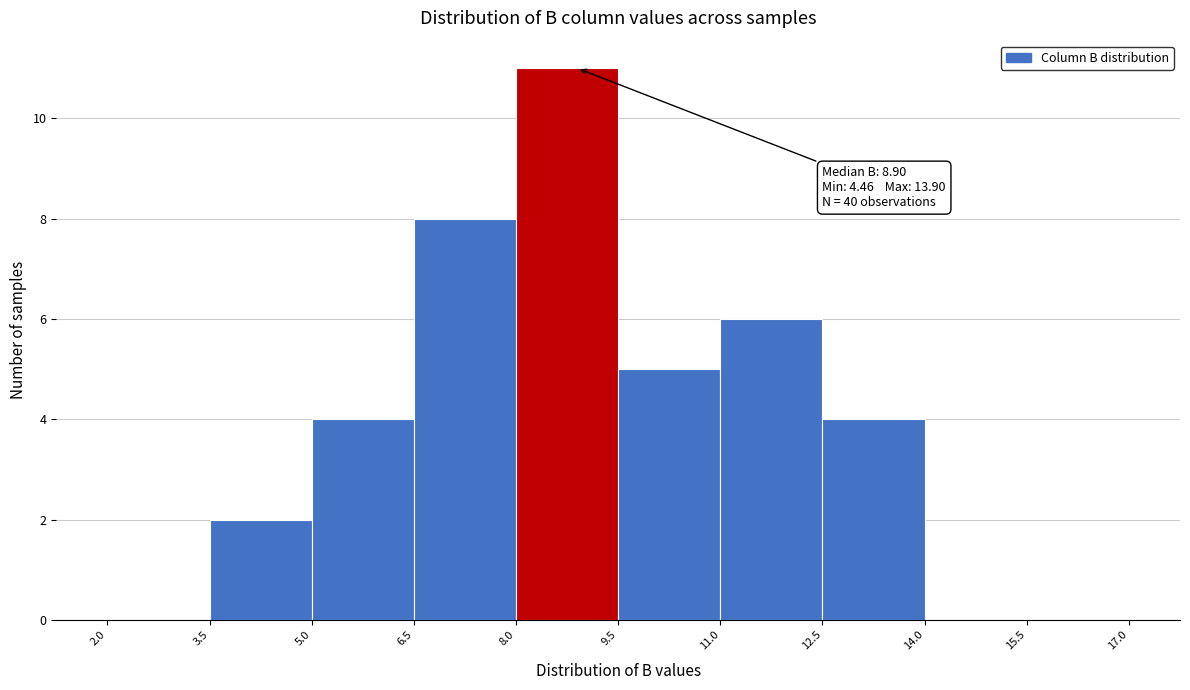

Which range on the x-axis has the tallest bar?

8.0 to 9.5